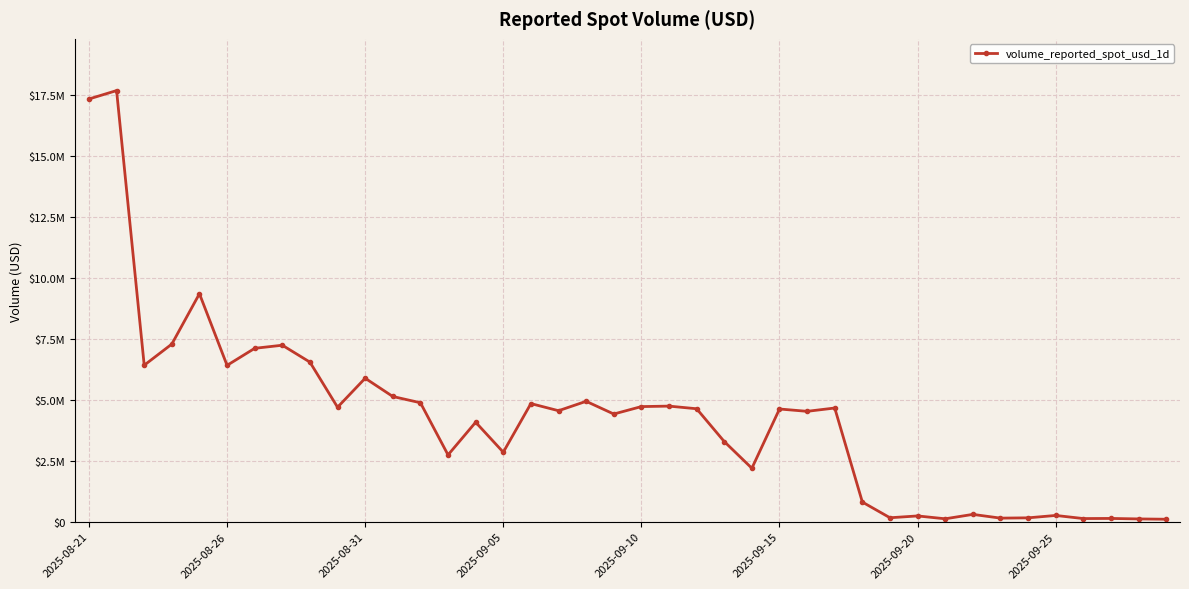

Does the chart display data point markers on the line(s)?

Yes